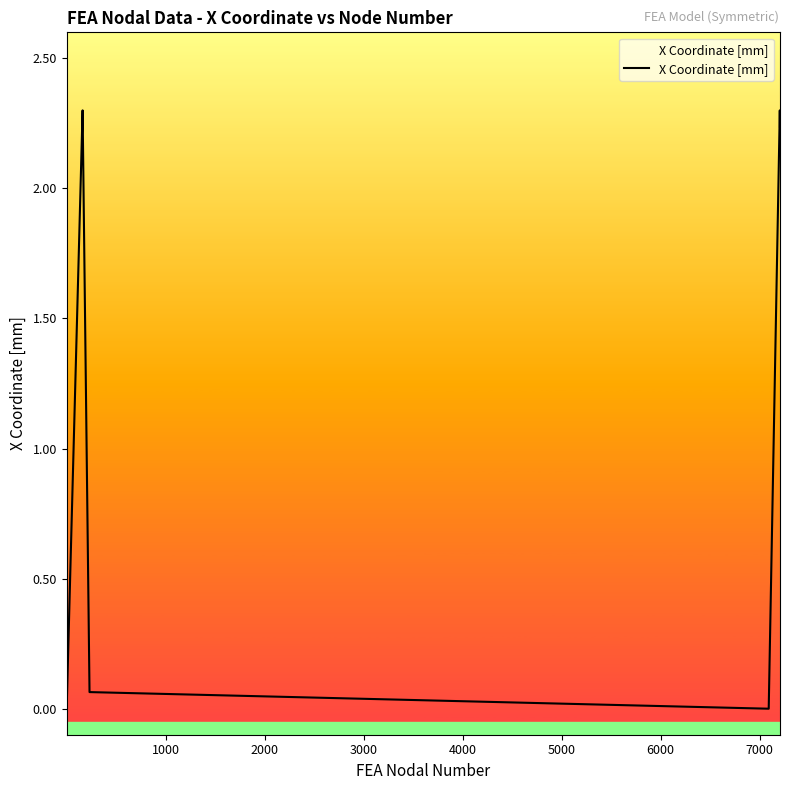

What is the maximum value shown in the chart?

2.3